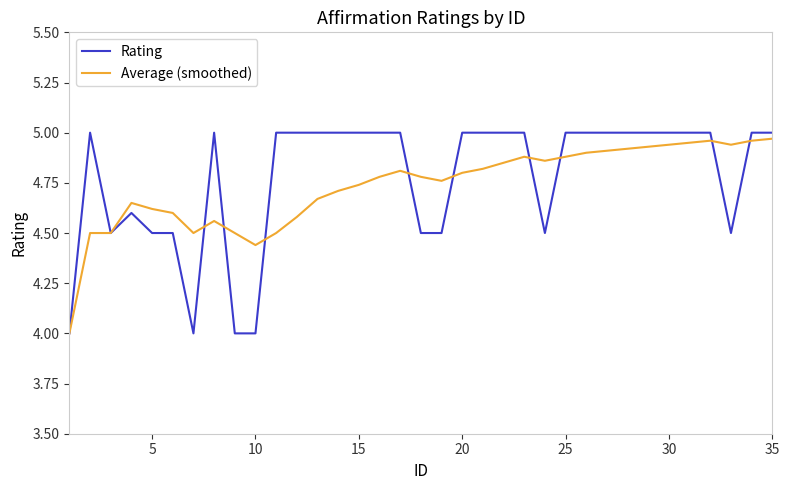

What is the minimum value for Average (smoothed)?

4.0